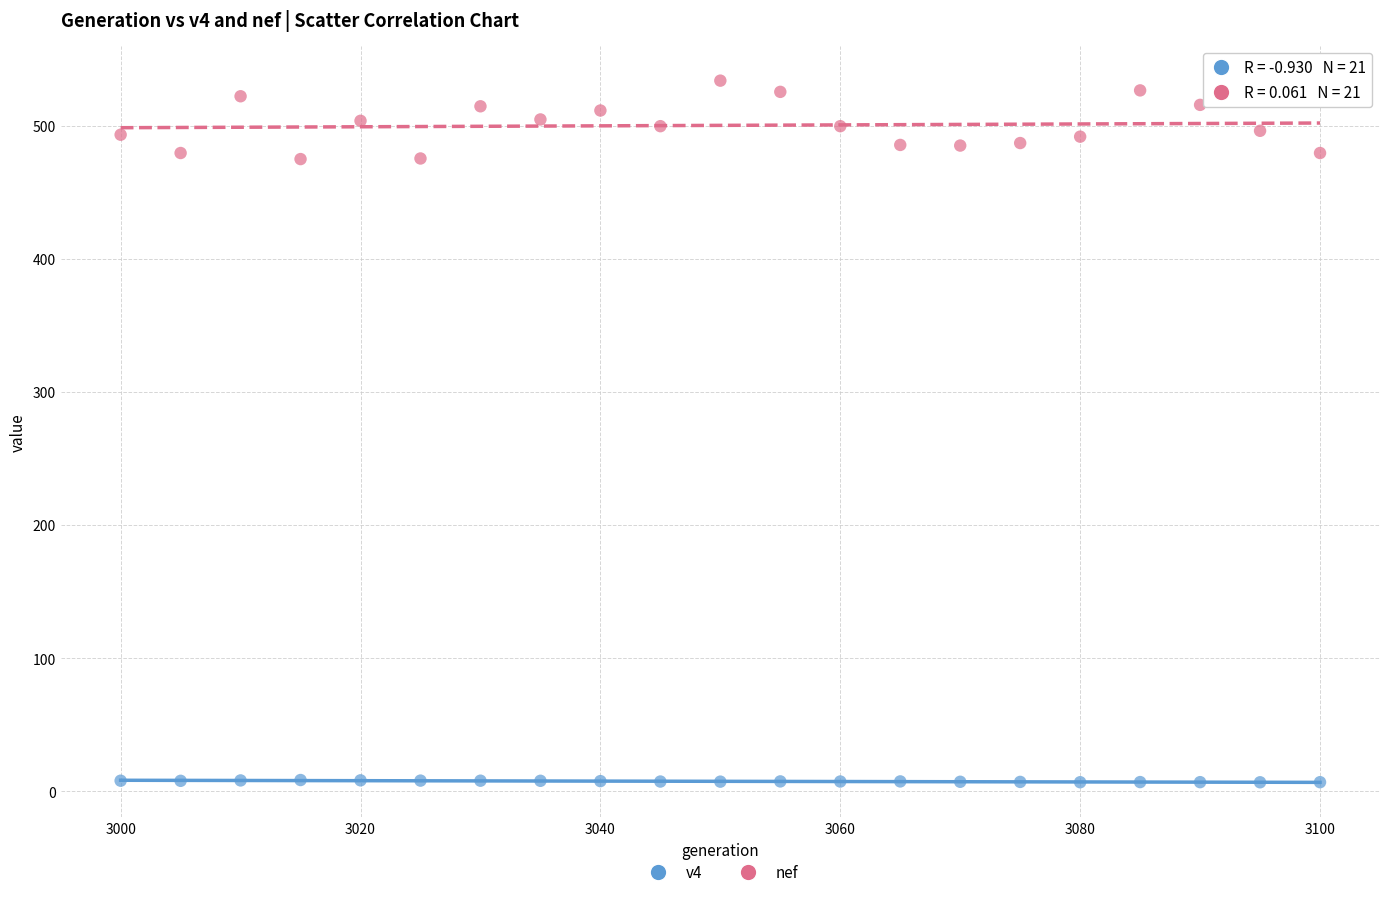

Which series contains the highest Y value?

nef